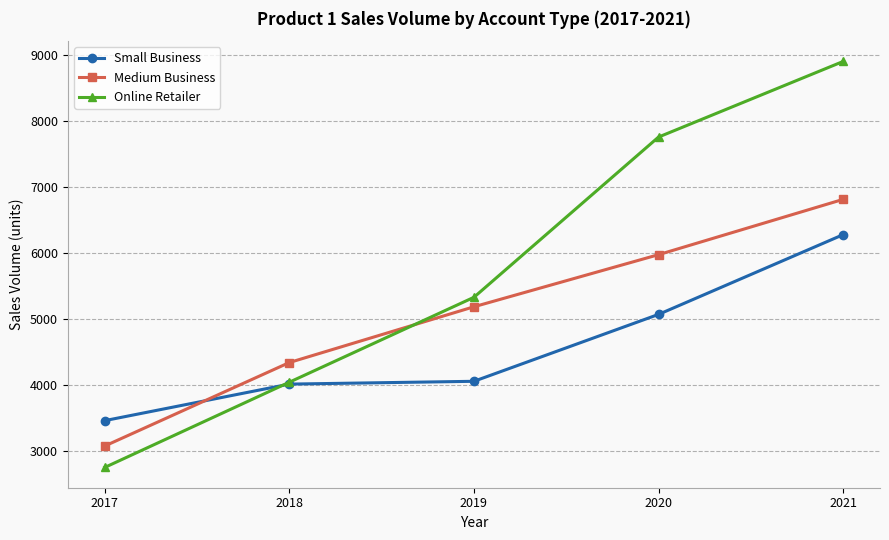

What is the spread (max minus min) of values at 2017?

710.5